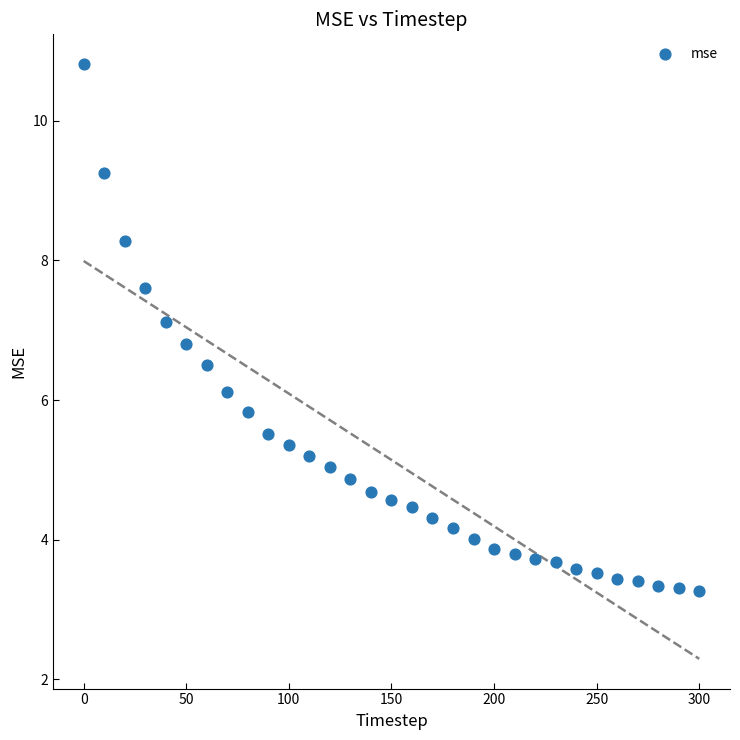

What is the range of X values (max minus min)?

300.0